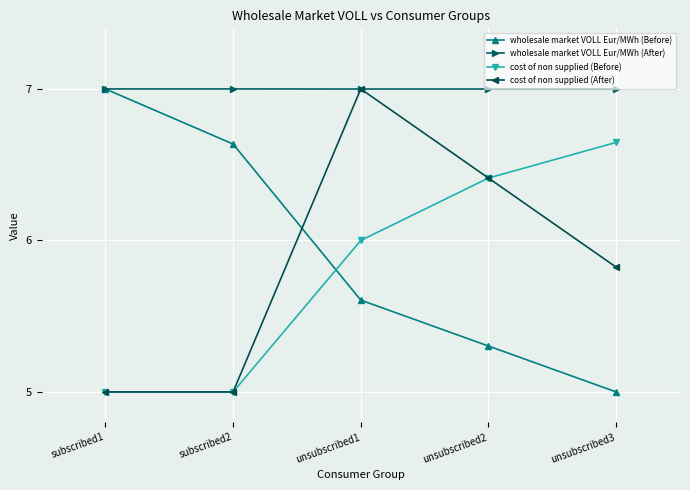

Which series has the largest total across all categories?

wholesale market VOLL Eur/MWh (After)